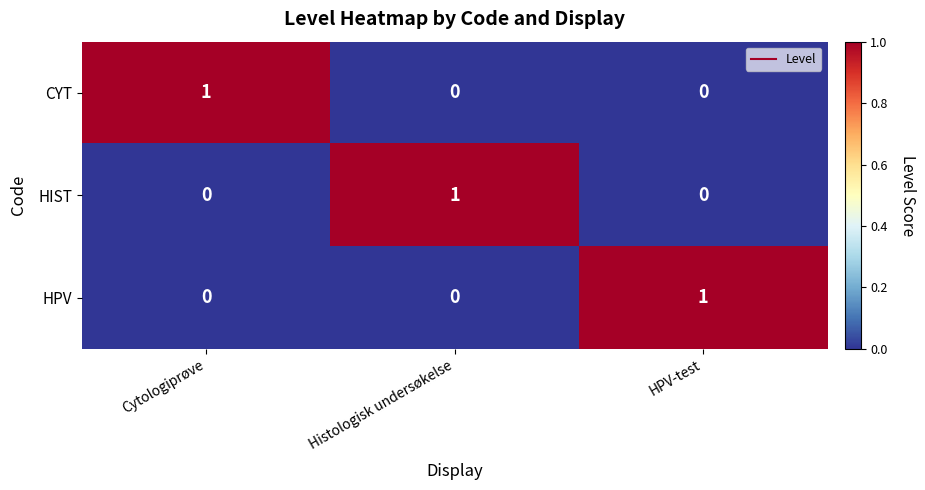

How many HPV values are between 0 and 1?

3